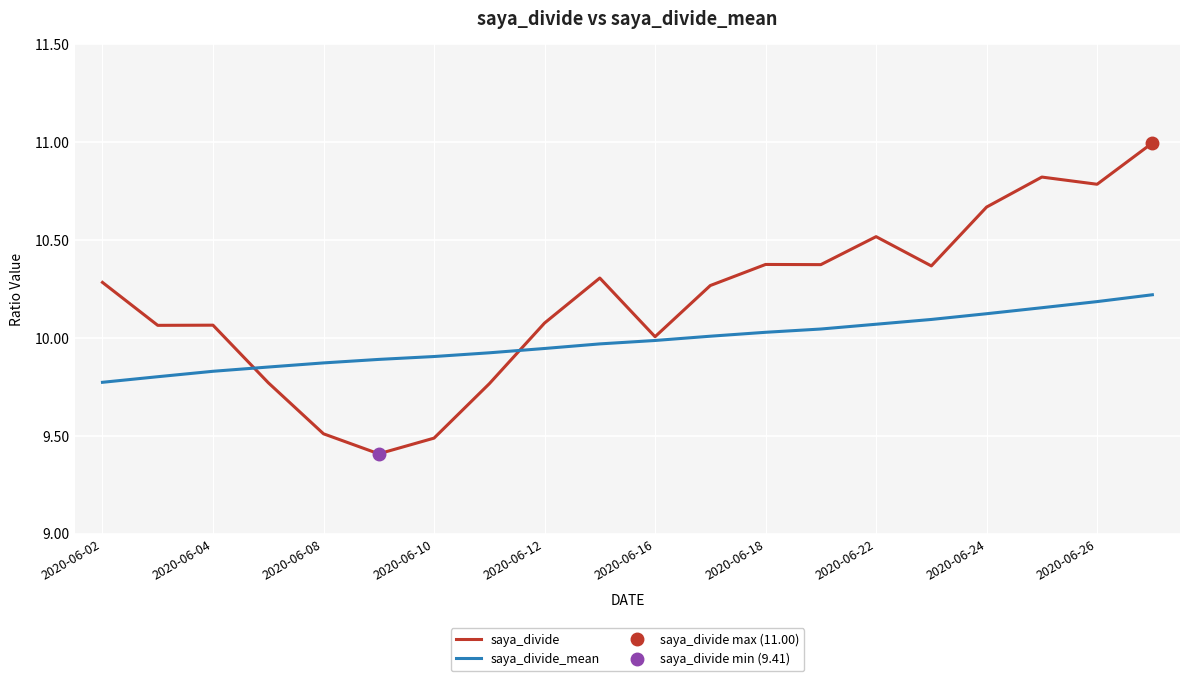

Count the number of categories in the chart.

20